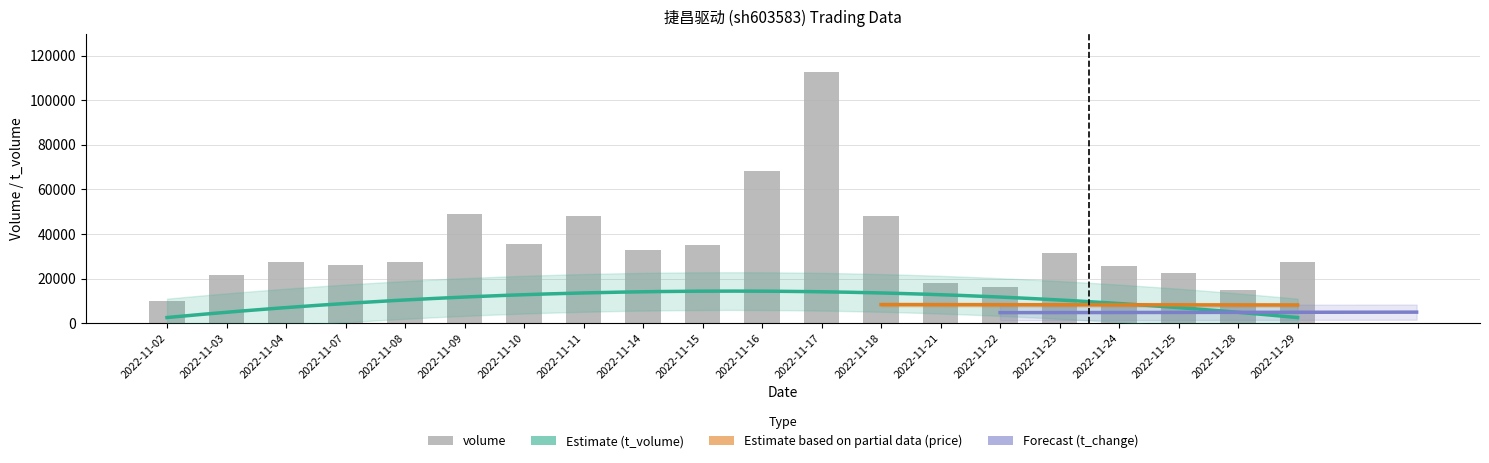

What is the sum of the price values at 2022-11-22 and 2022-11-24?

55.4